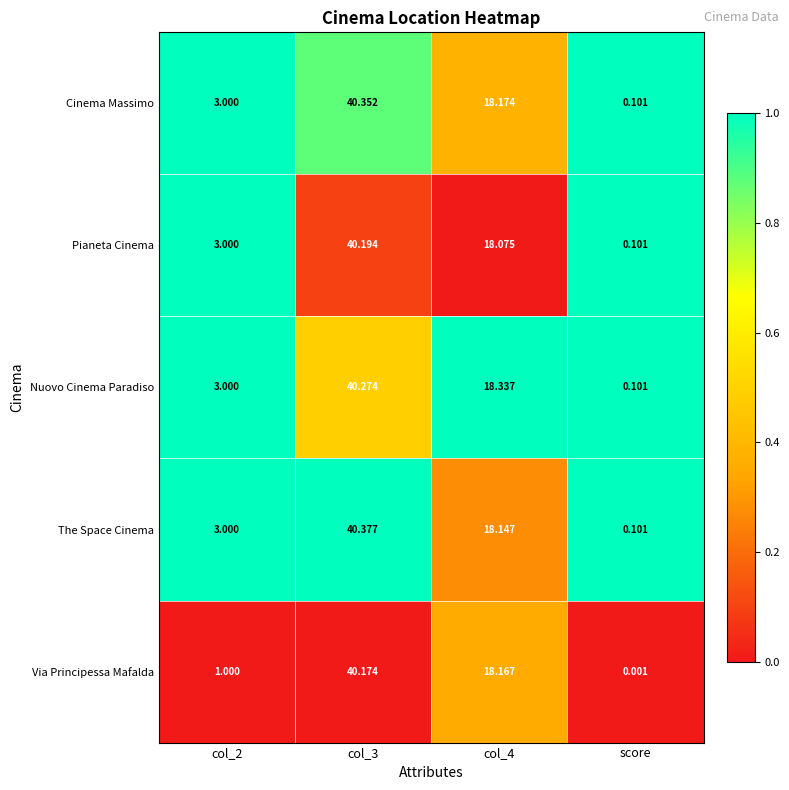

How many categories are shown in the chart?

4